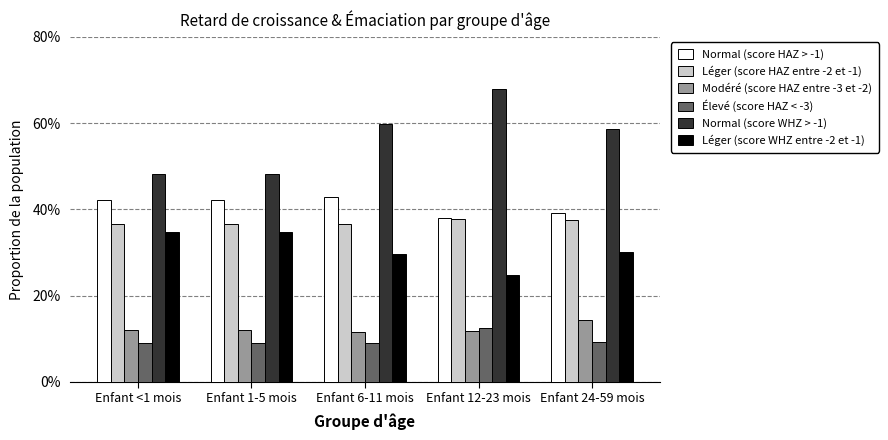

Rank the categories by Normal (score HAZ > -1) value from highest to lowest.

Enfant 6-11 mois, Enfant <1 mois, Enfant 1-5 mois, Enfant 24-59 mois, Enfant 12-23 mois